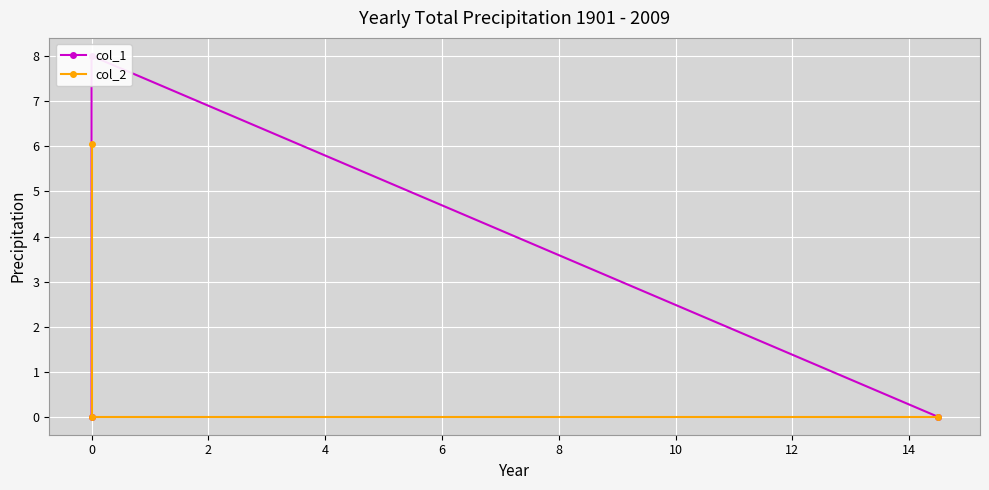

True or false: col_2 has a value of 3.0 at −2.

False